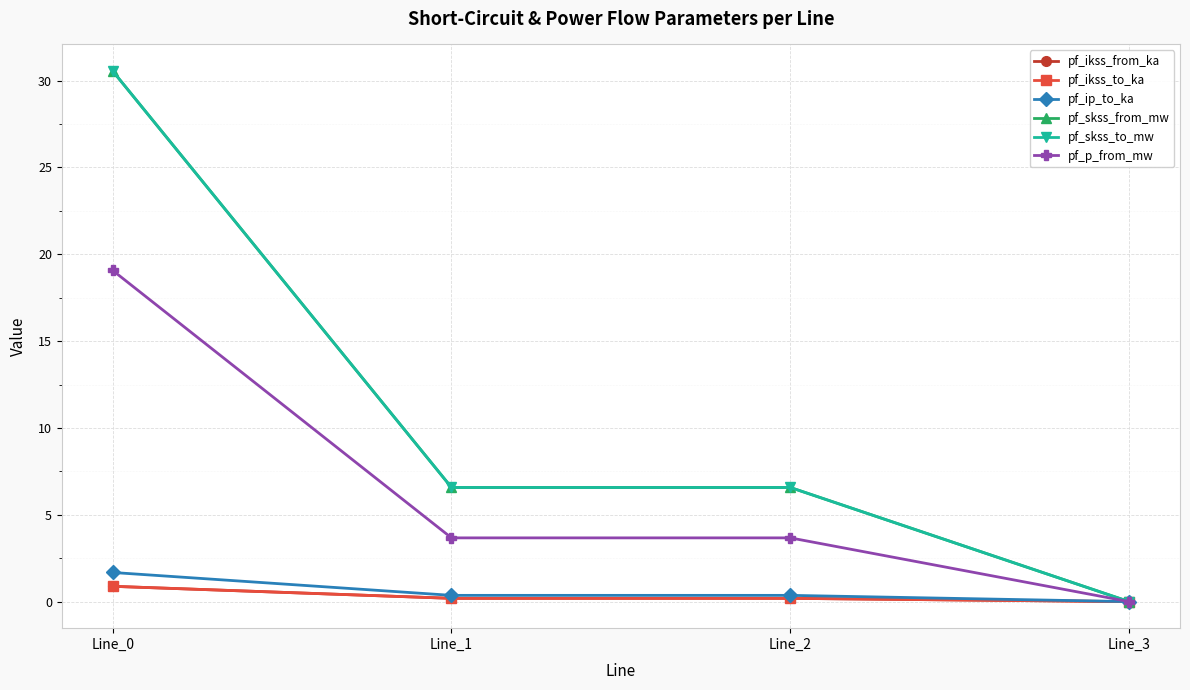

Is this an area chart (filled region under the line)?

No